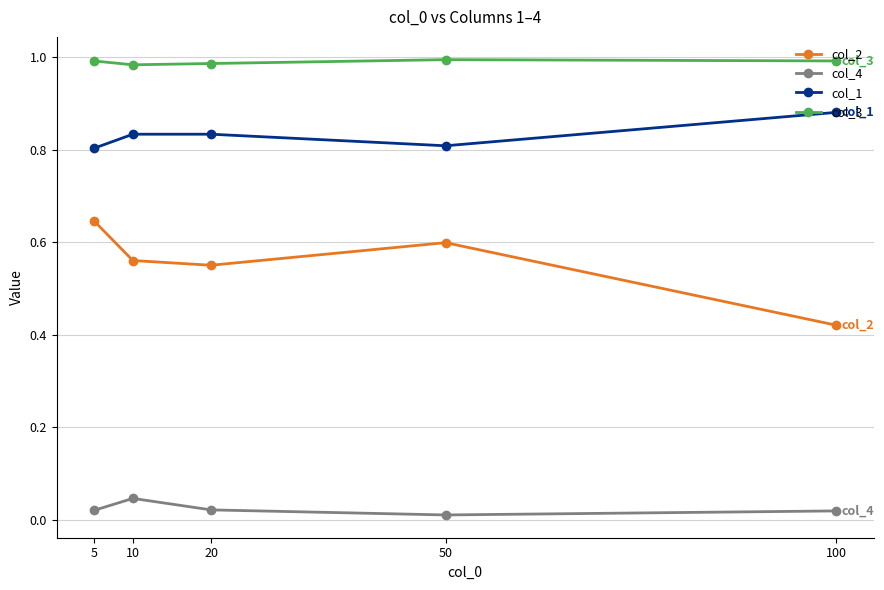

At 5, list the series in order from smallest to largest.

col_4, col_2, col_1, col_3